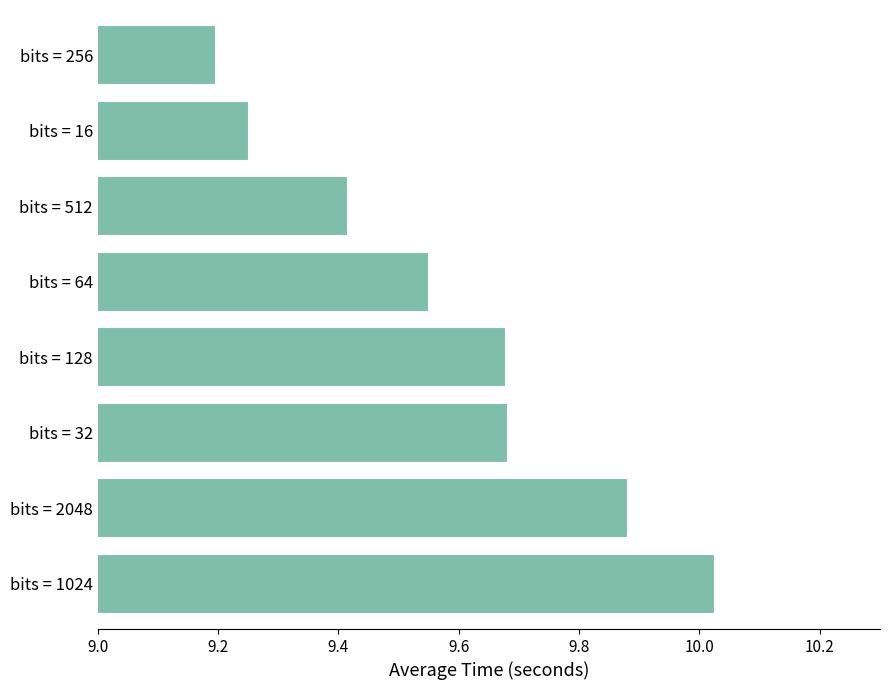

At which category does the chart reach its minimum across all series?

bits = 256